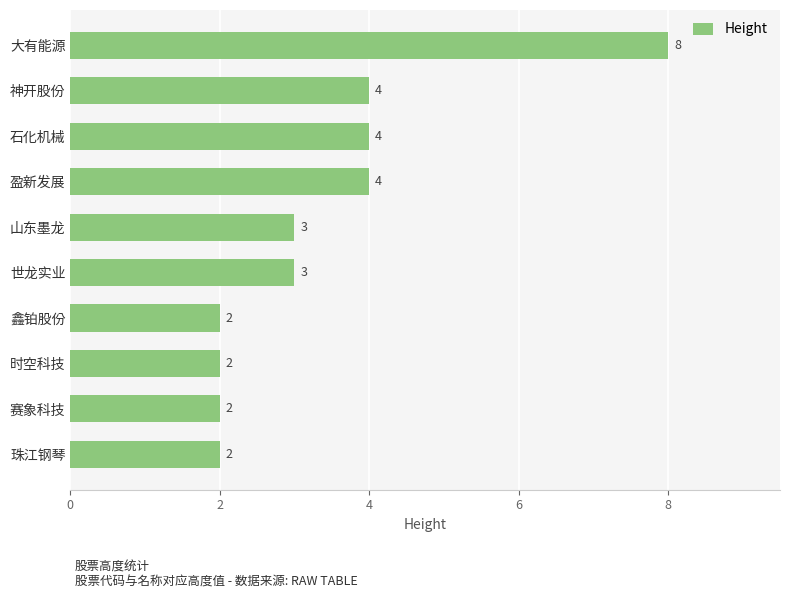

The chart shows a value of 3 at 山东墨龙. True or false?

True